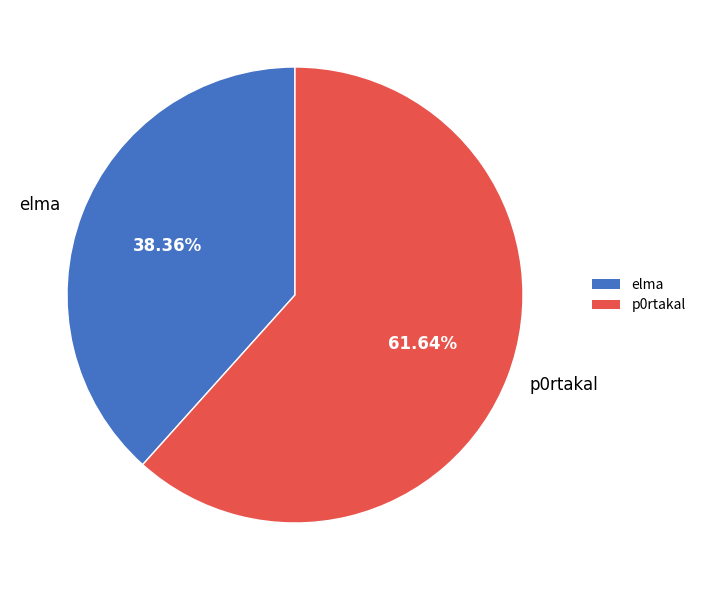

To the nearest percent, what is the combined percentage of elma and p0rtakal?

100%